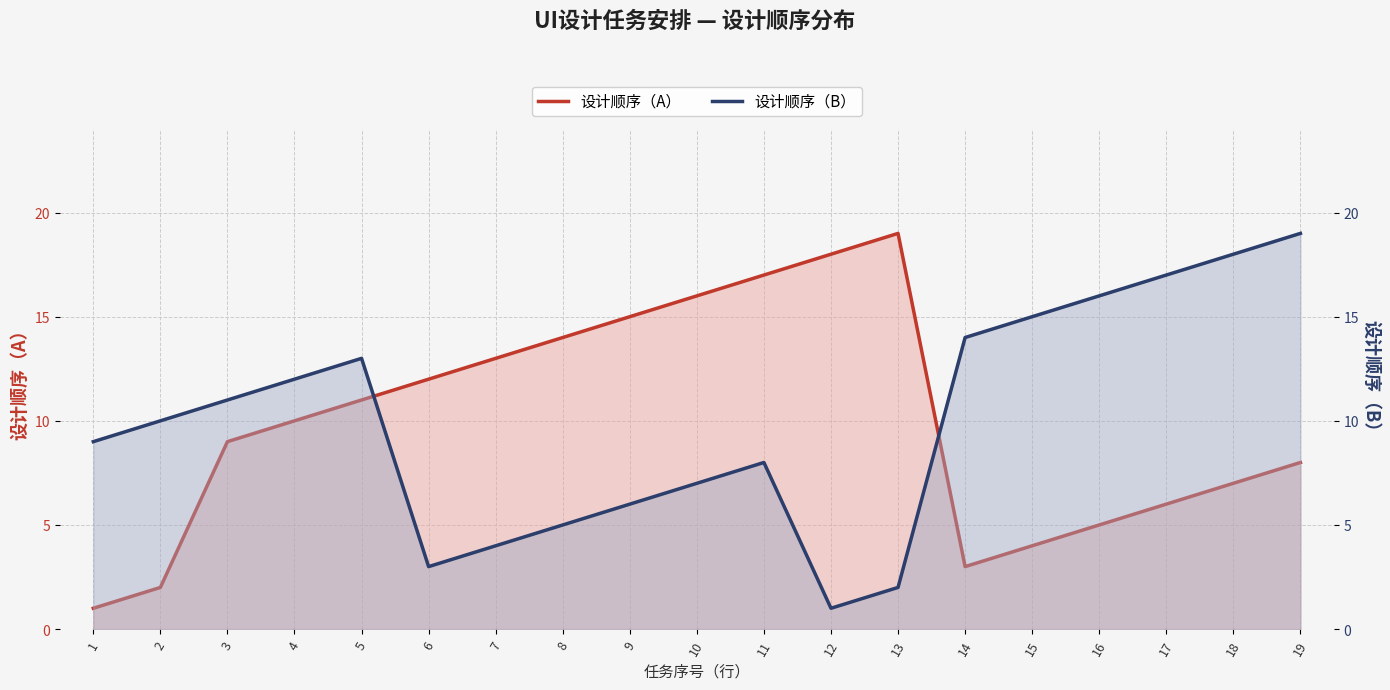

How many times do 设计顺序（A） and 设计顺序（B） cross each other?

2